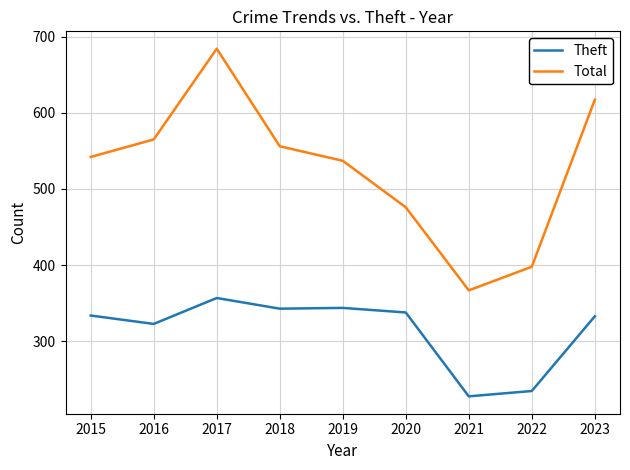

Rank the series by their average value, from highest to lowest.

Total, Theft